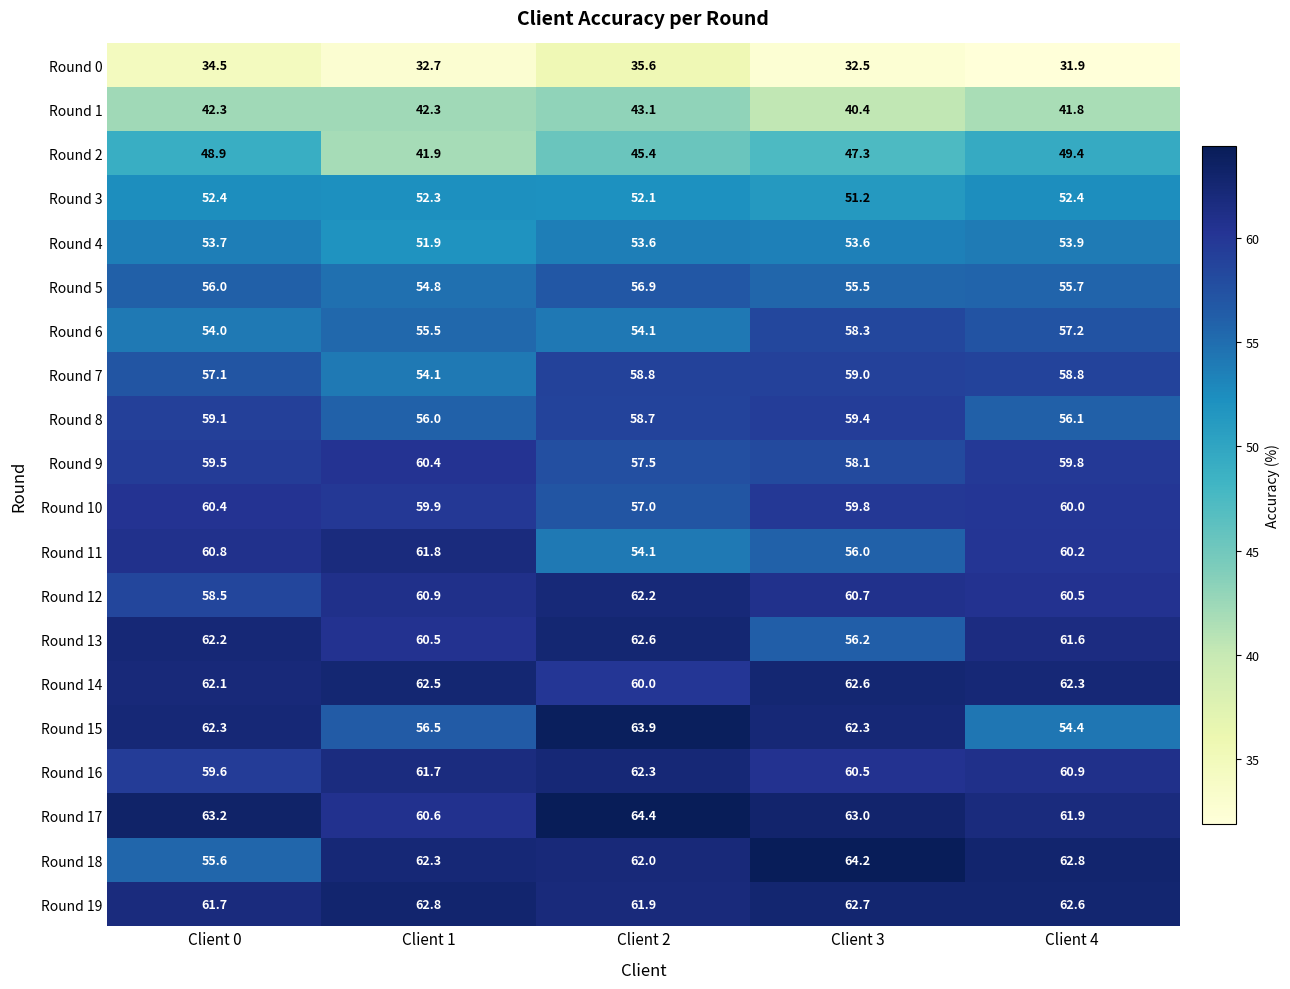

What is the approximate value of Round 1 at Client 4?

41.8